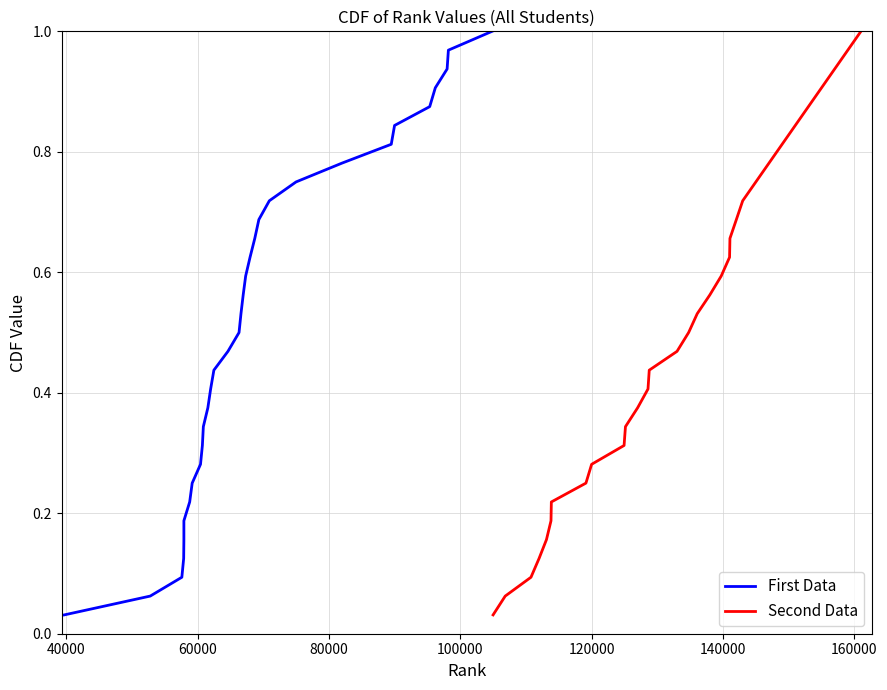

Count the number of categories in the chart.

32